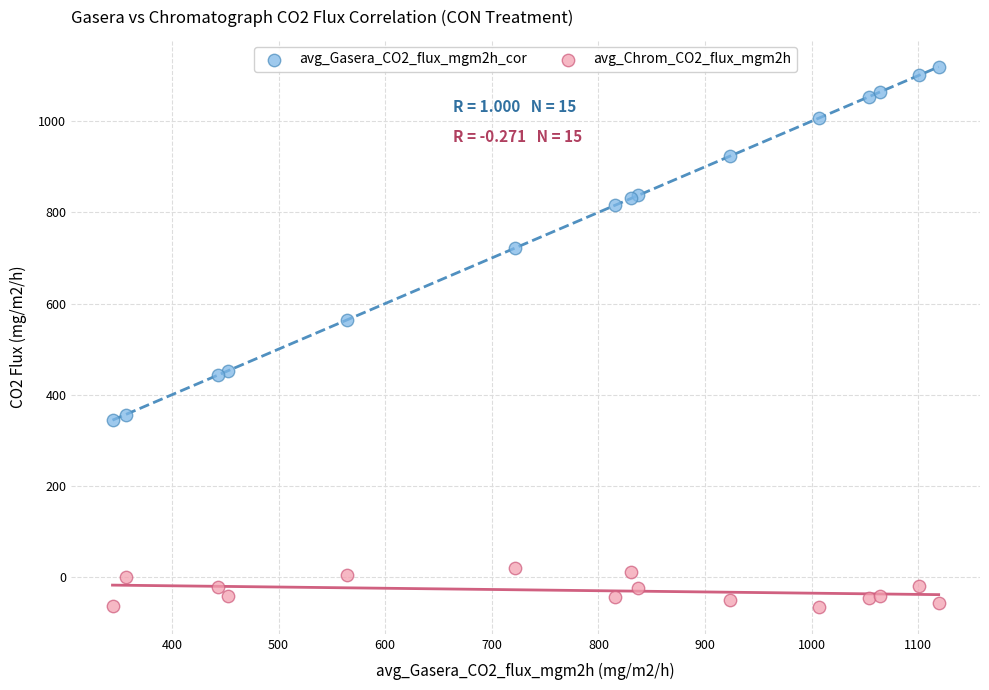

Which series reaches the minimum Y coordinate?

avg_Chrom_CO2_flux_mgm2h